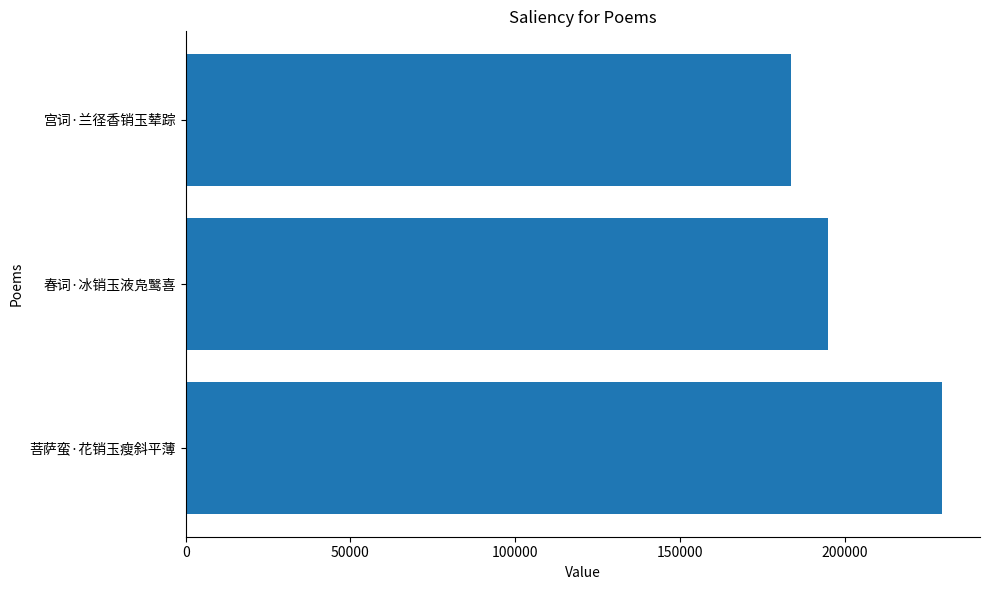

What is the average value?

202804